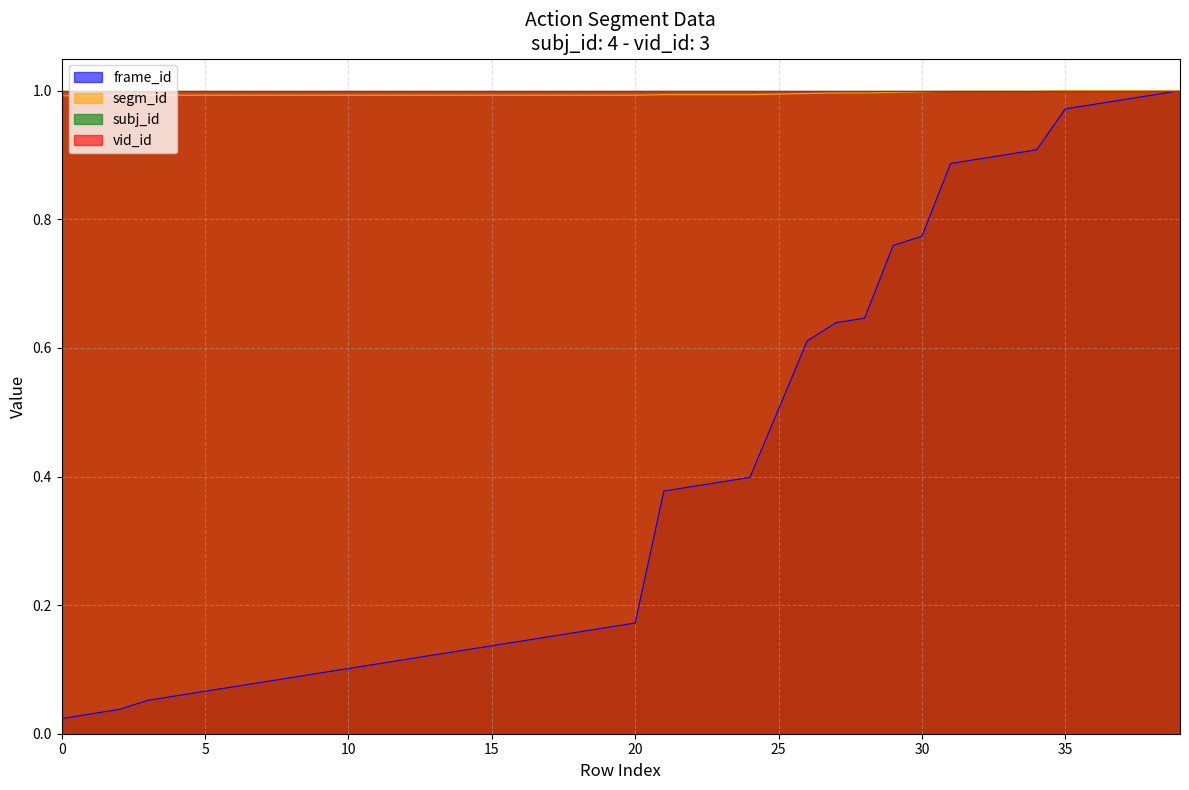

True or false: segm_id has more than 1 points higher than both neighbors.

False